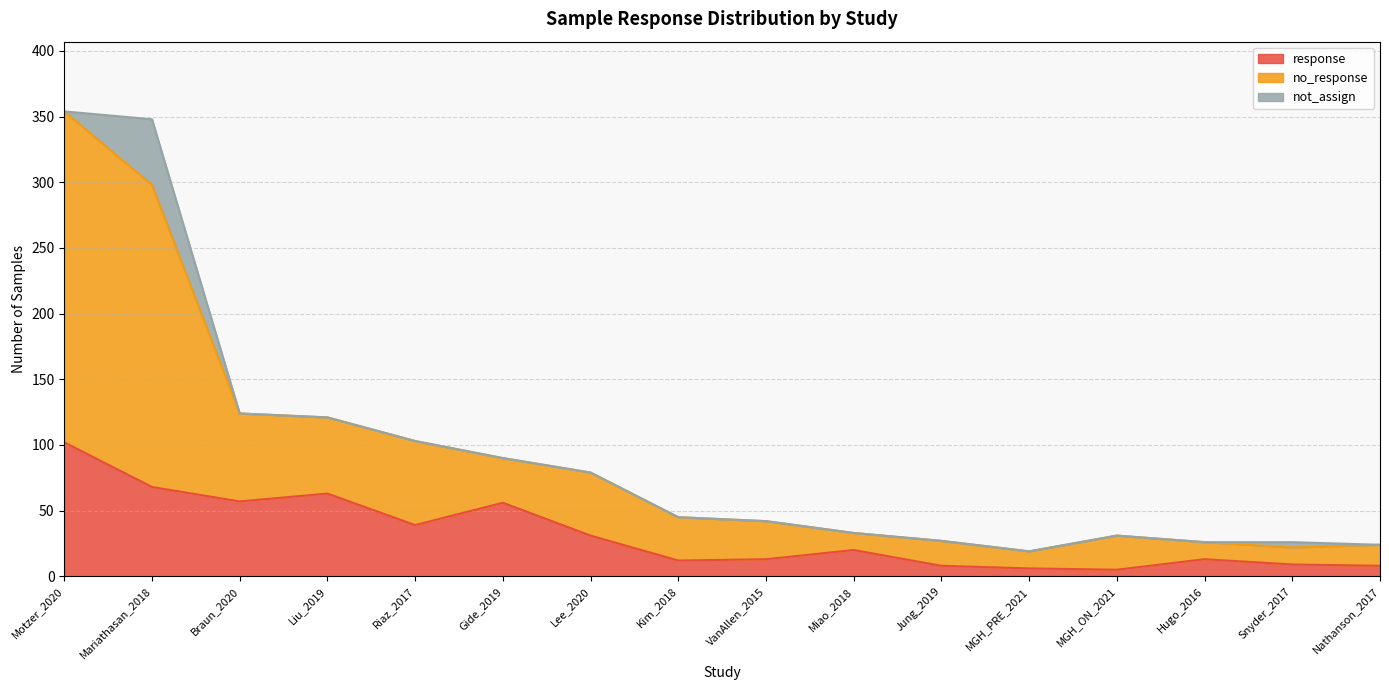

What is the total value across all series at Liu_2019?

121